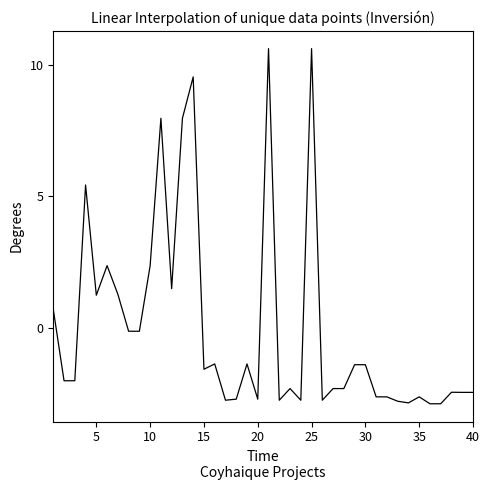

What is the minimum value shown in the chart?

-2.9